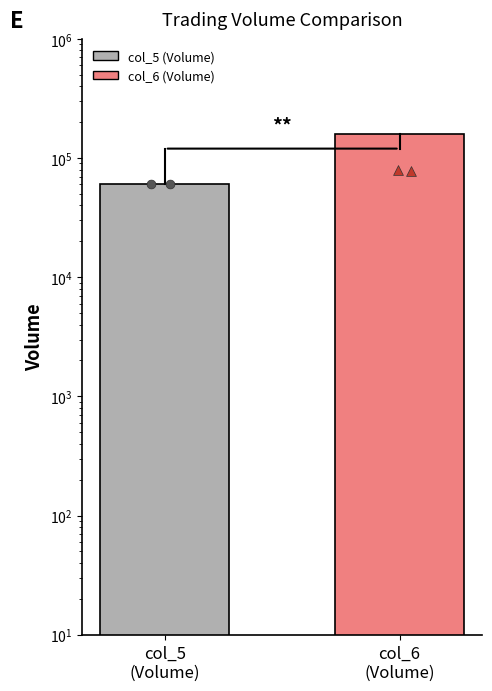

At which category is the sum across all series the highest?

col_6
(Volume)